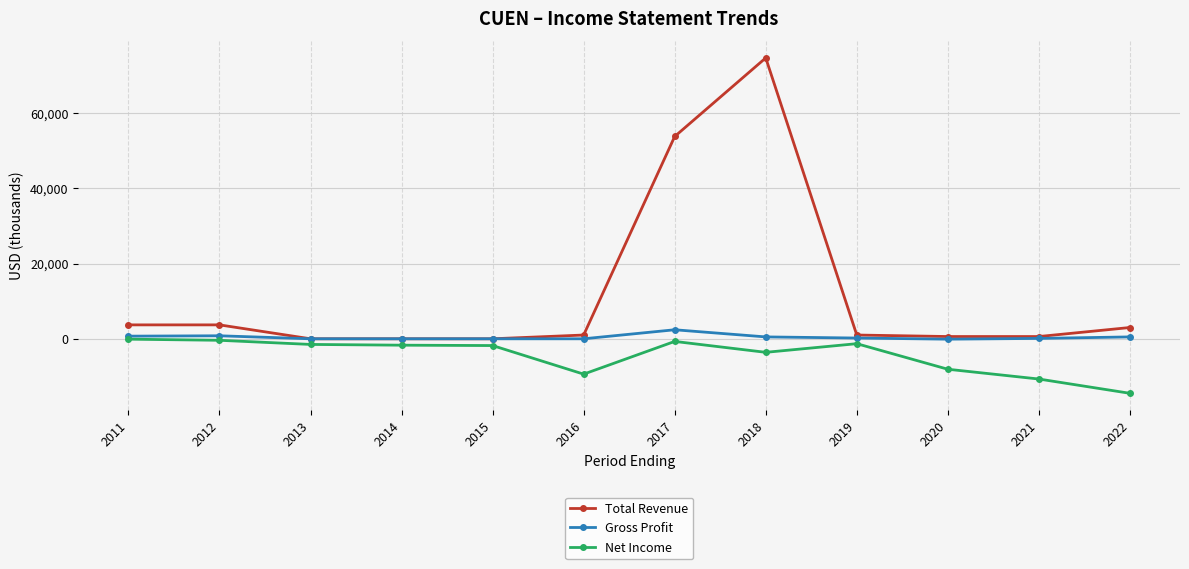

True or false: Gross Profit and Net Income intersect in this chart.

False